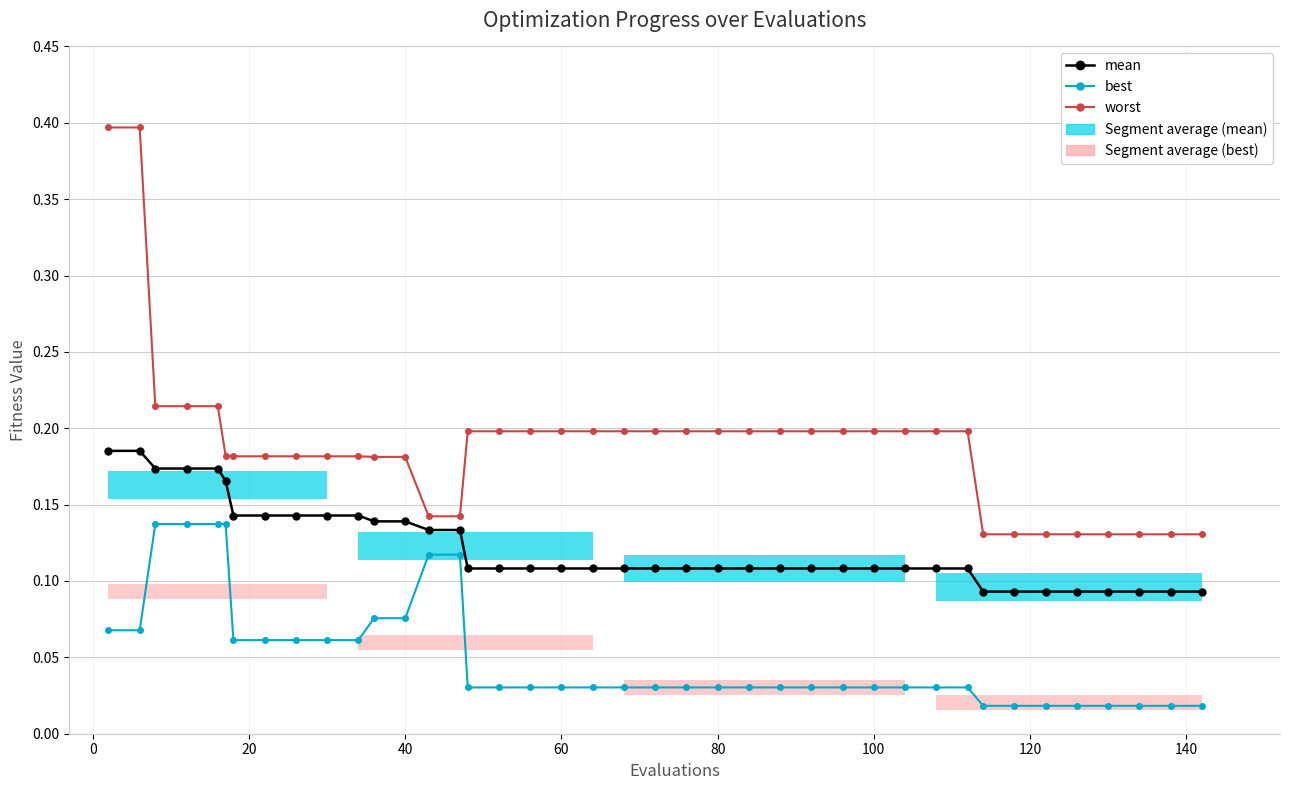

Rank the series by their average value, from highest to lowest.

worst, mean, best